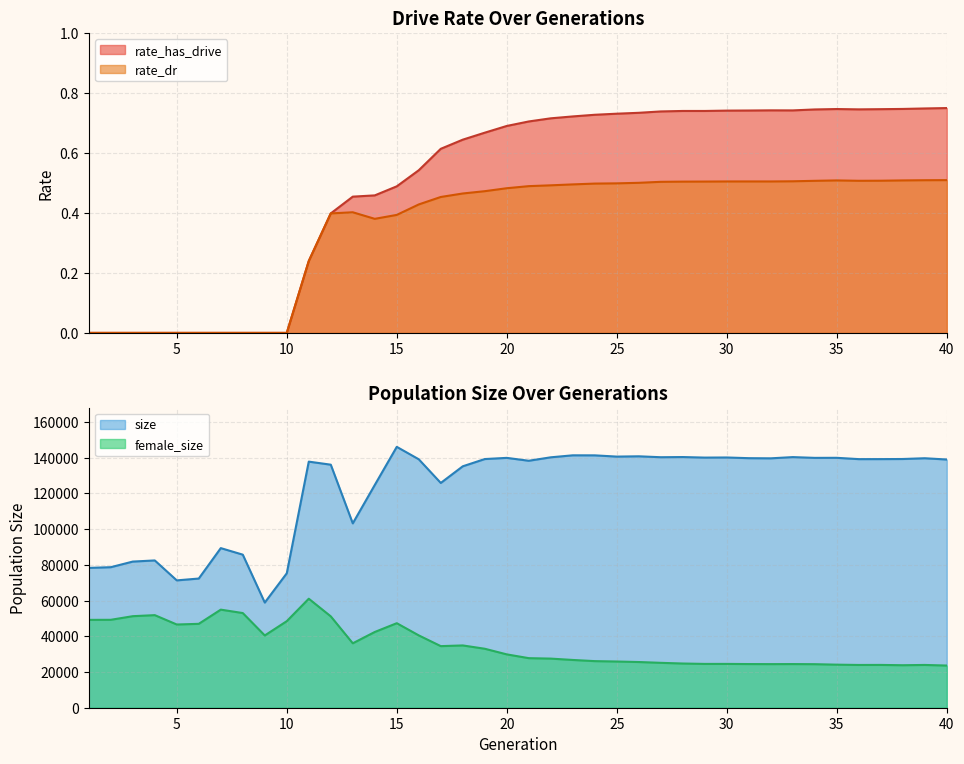

What is the spread (max minus min) of values at 21?

0.2